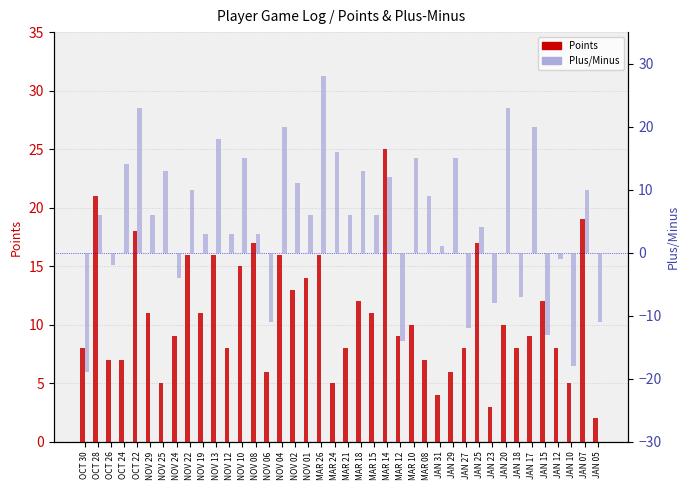

What is the difference between the second highest and minimum values in the Points series?

19